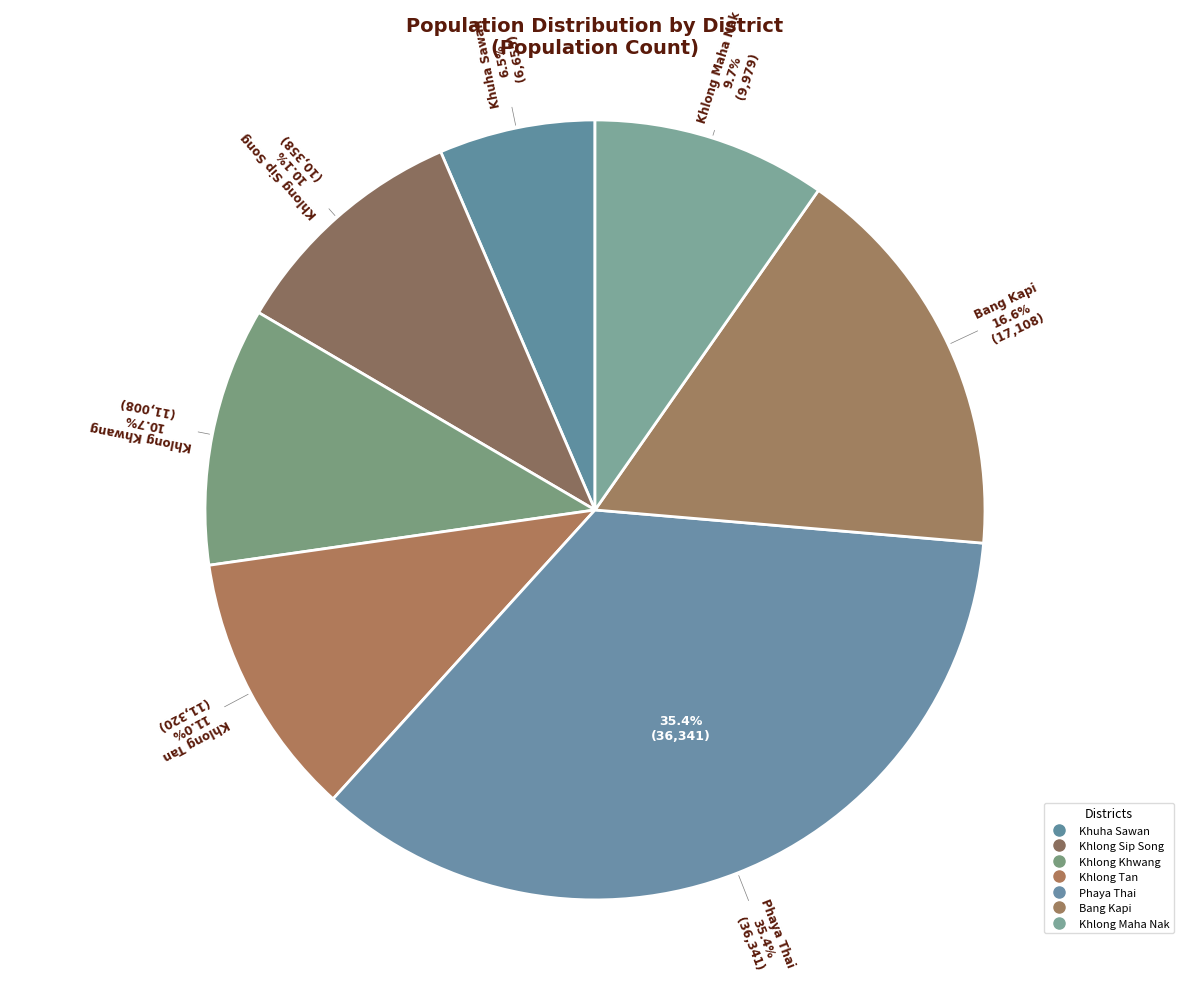

How many slices are in this pie chart?

7